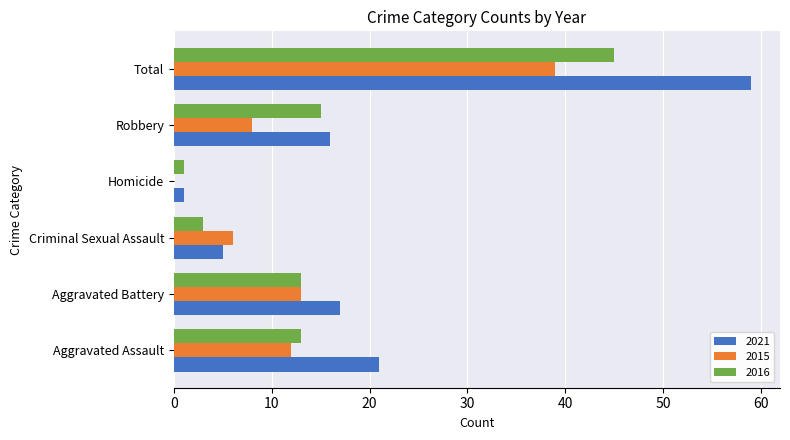

What is the sum of all 2021 values?

119